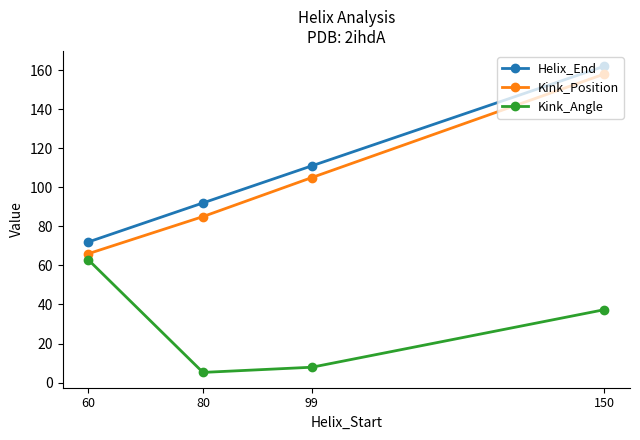

In Kink_Angle, how many points are lower than both neighbors (excluding endpoints)?

1